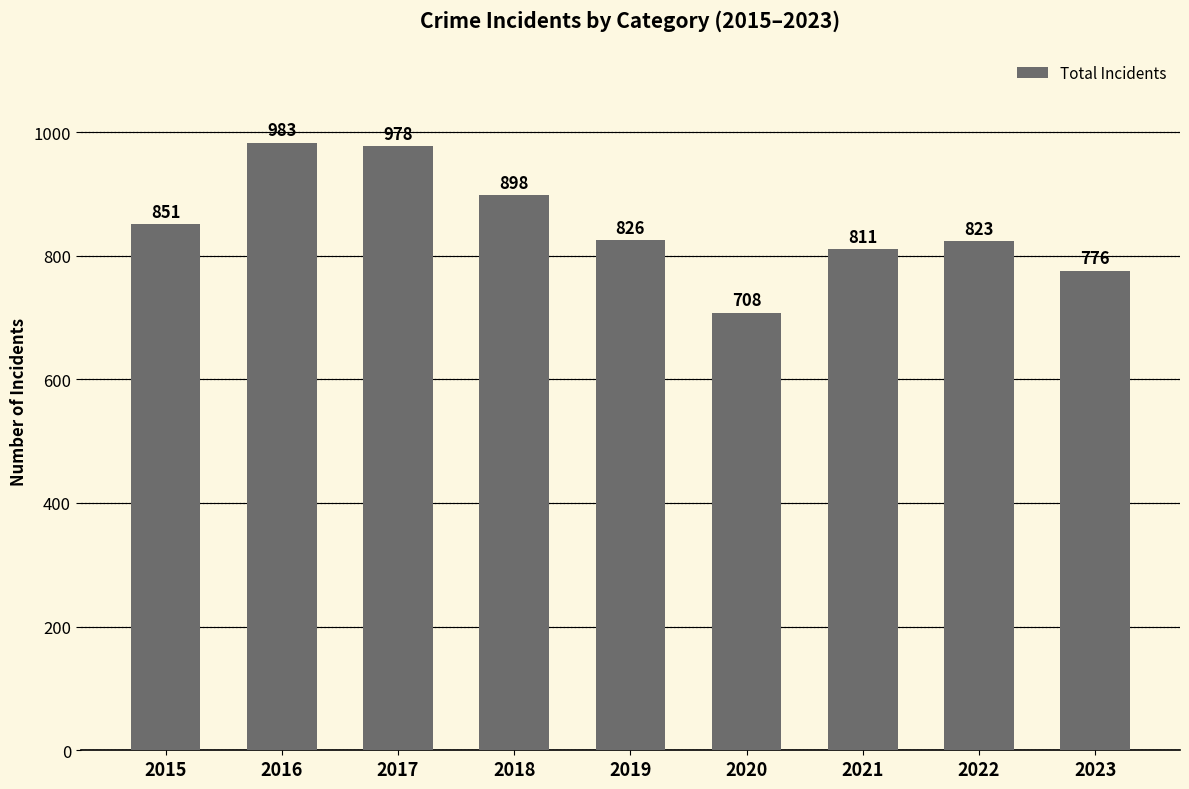

Where does the data first go above 826?

2015